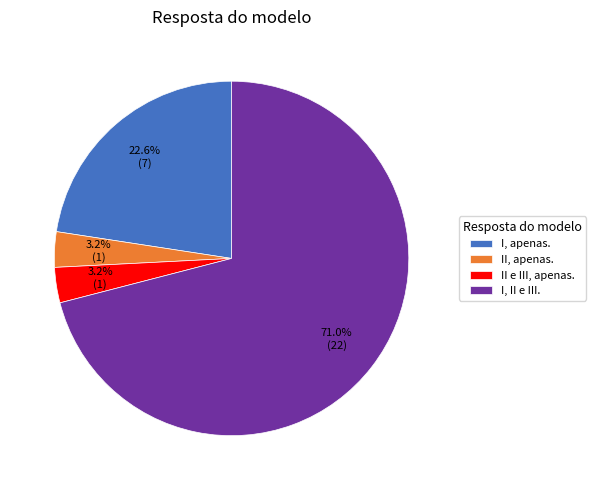

To the nearest percent, what is the difference between the largest and smallest slice percentages?

68%